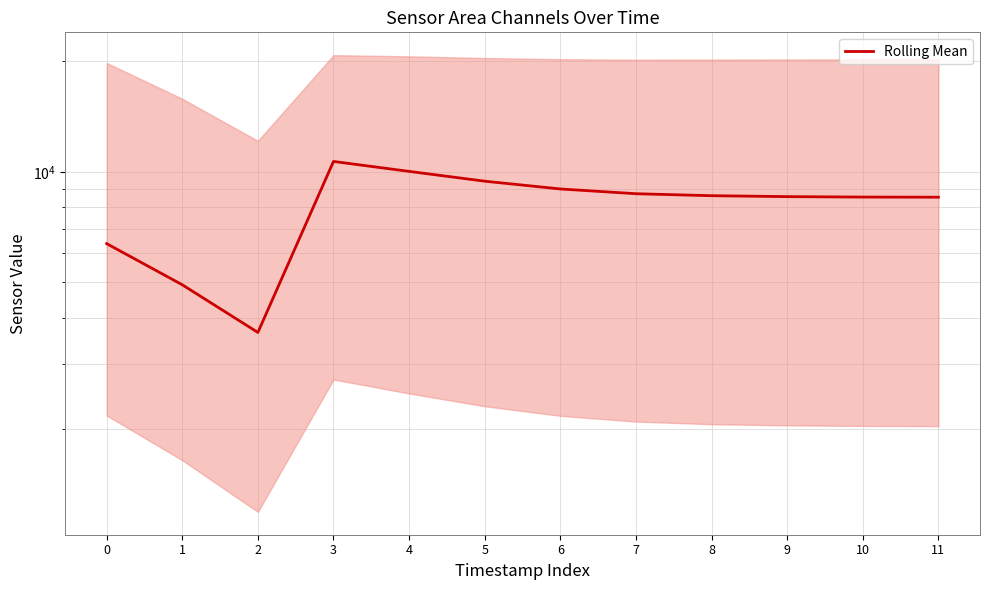

How many values are below 8609?

6